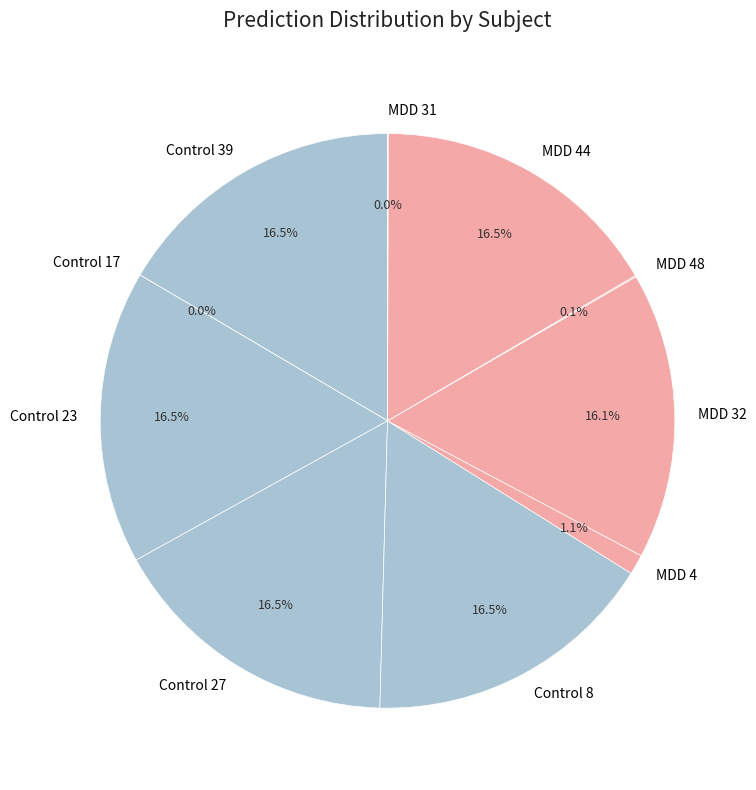

Count the number of slices in the pie.

10